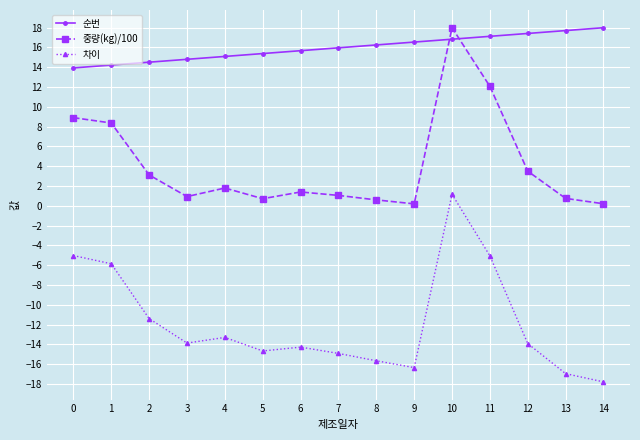

What is the sum of all 차이 values?

-177.9